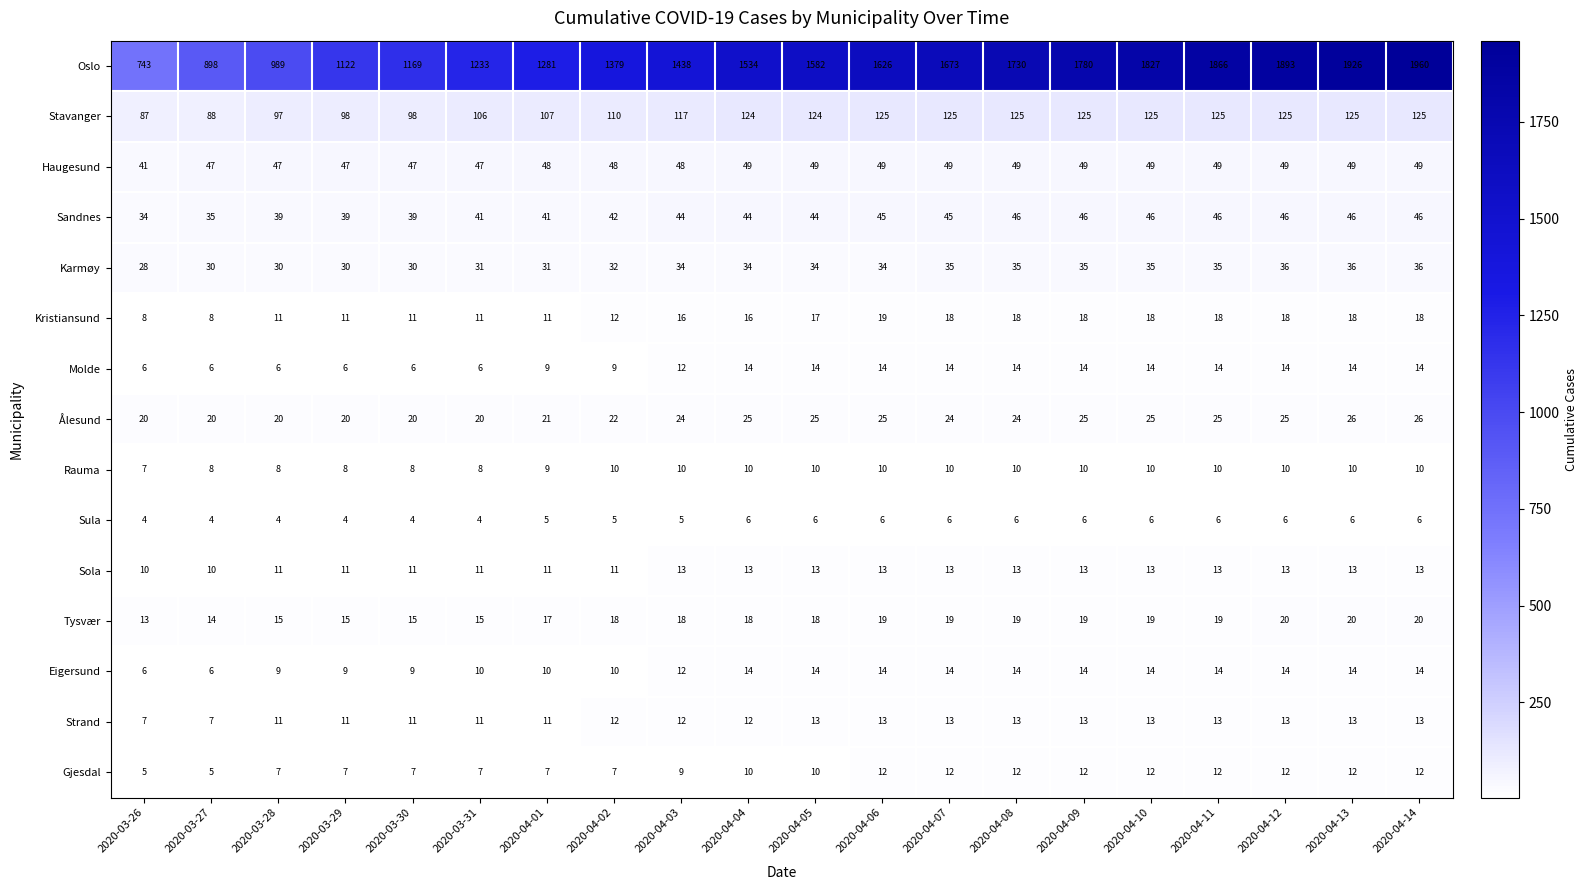

Where is Kristiansund nearest to the value 13?

2020-04-02